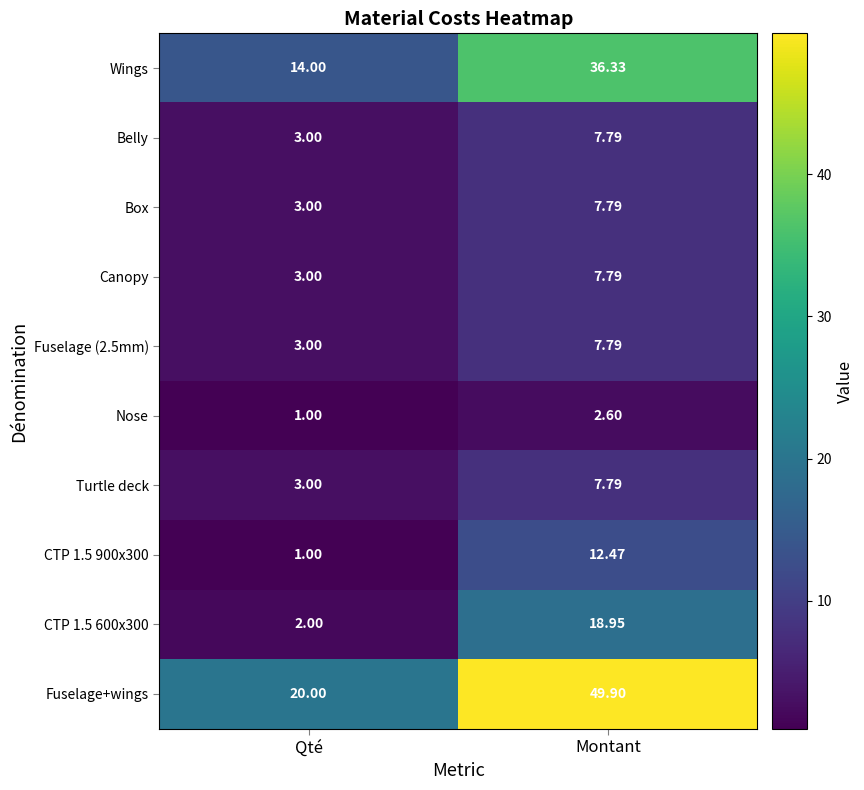

Is the value of Canopy at Montant greater than the value of CTP 1.5 600x300 at Montant?

No